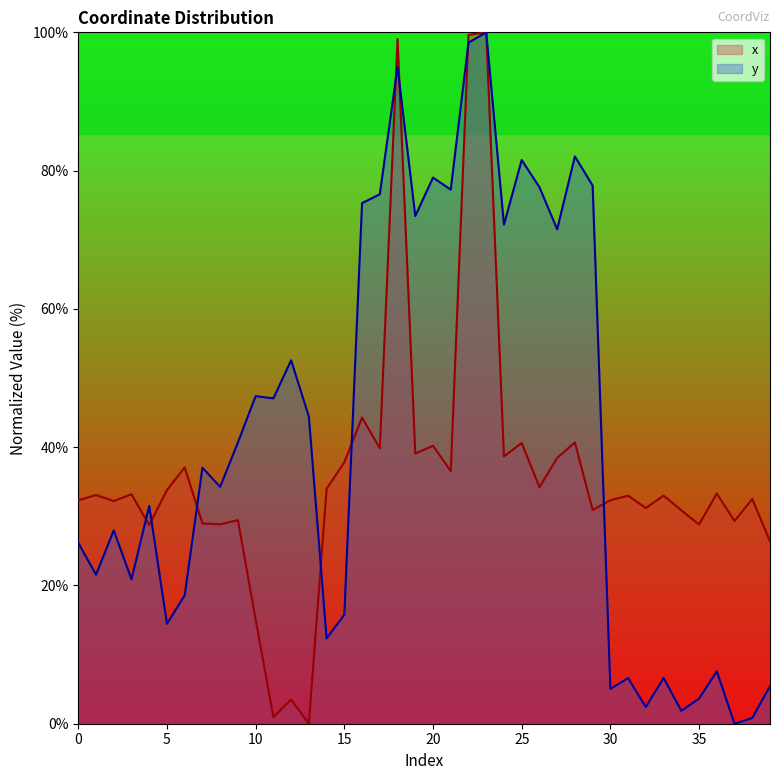

At which category is the sum across all series the highest?

23